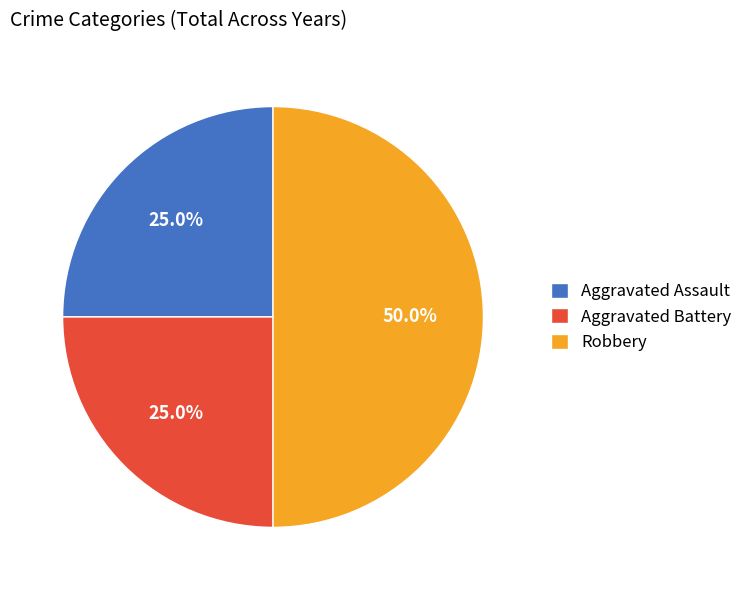

What is the largest slice in the pie chart?

Robbery